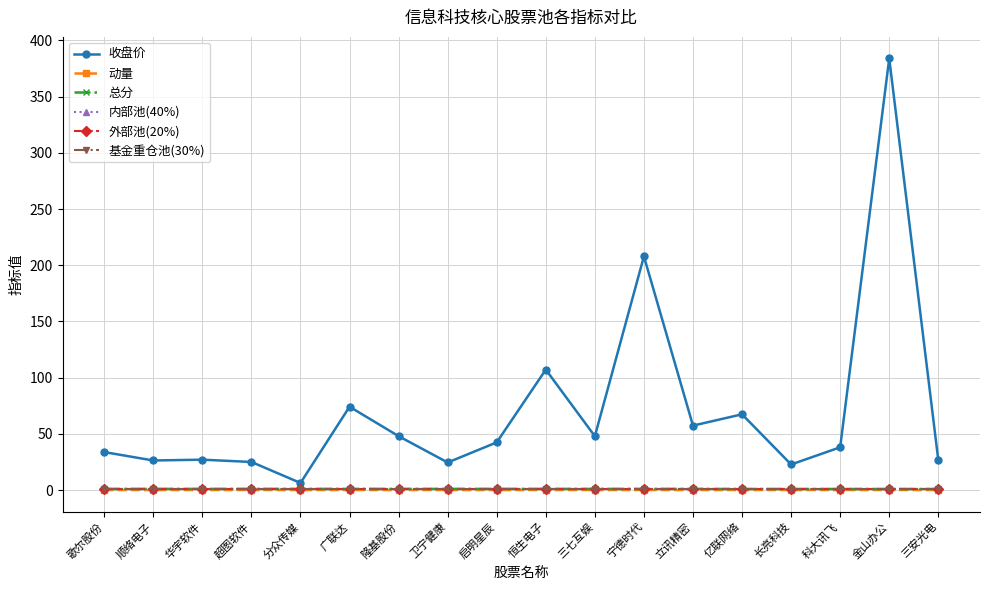

Is this an area chart (filled region under the line)?

No